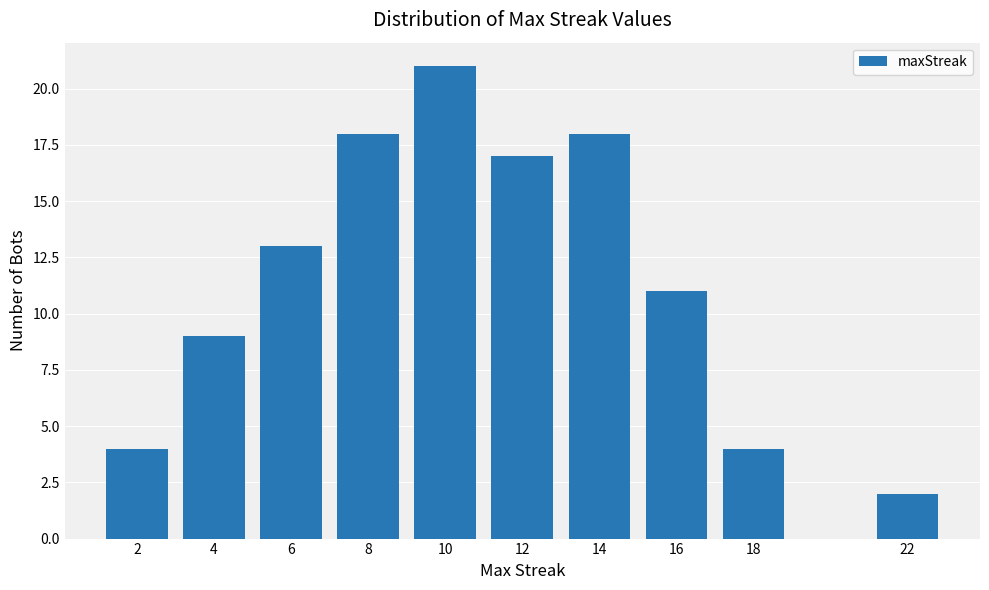

Reading left to right, extract all data points from this chart.

4	9	13	18	21	17	18	11	4	2